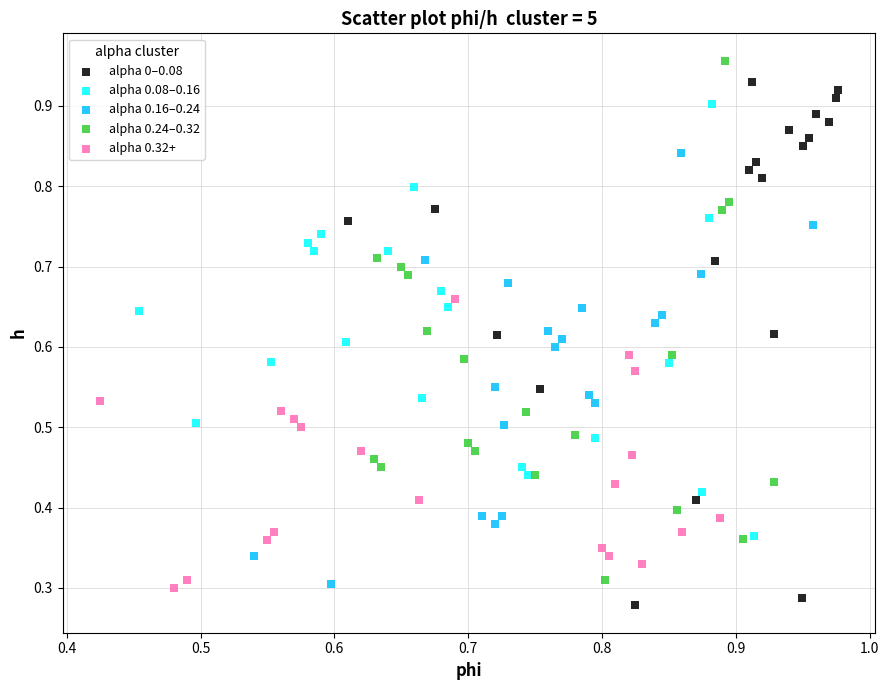

Which series reaches the maximum Y coordinate?

alpha 0.24–0.32